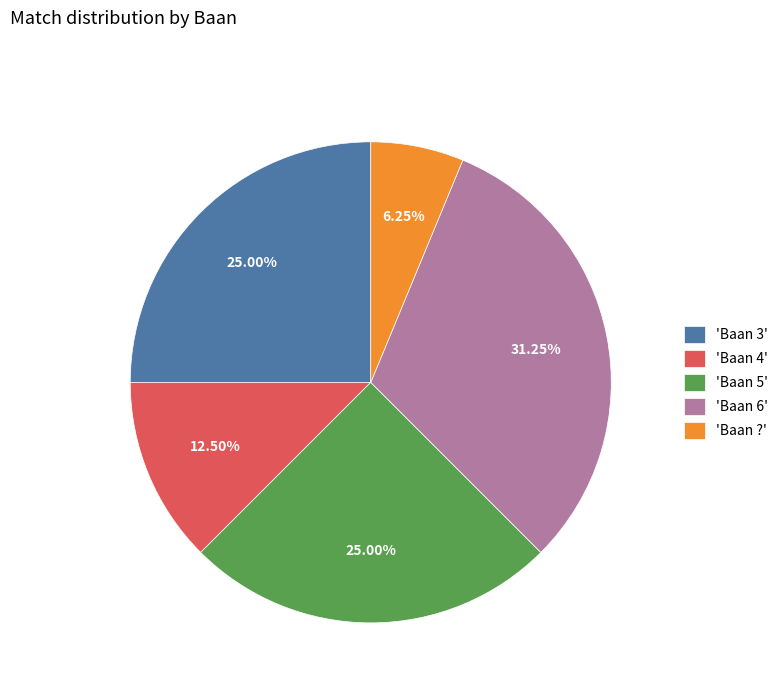

Is 'Baan 3' the majority of the pie?

No